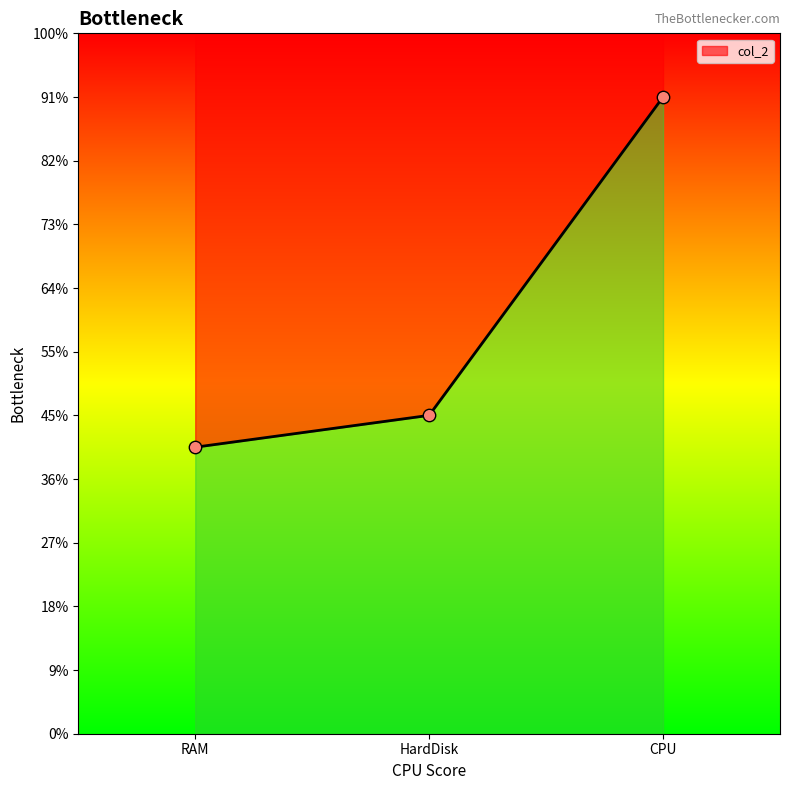

Between CPU and HardDisk, which is larger?

CPU